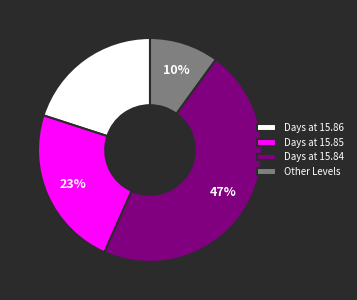

To the nearest percent, what is the difference between the largest and smallest slice percentages?

37%